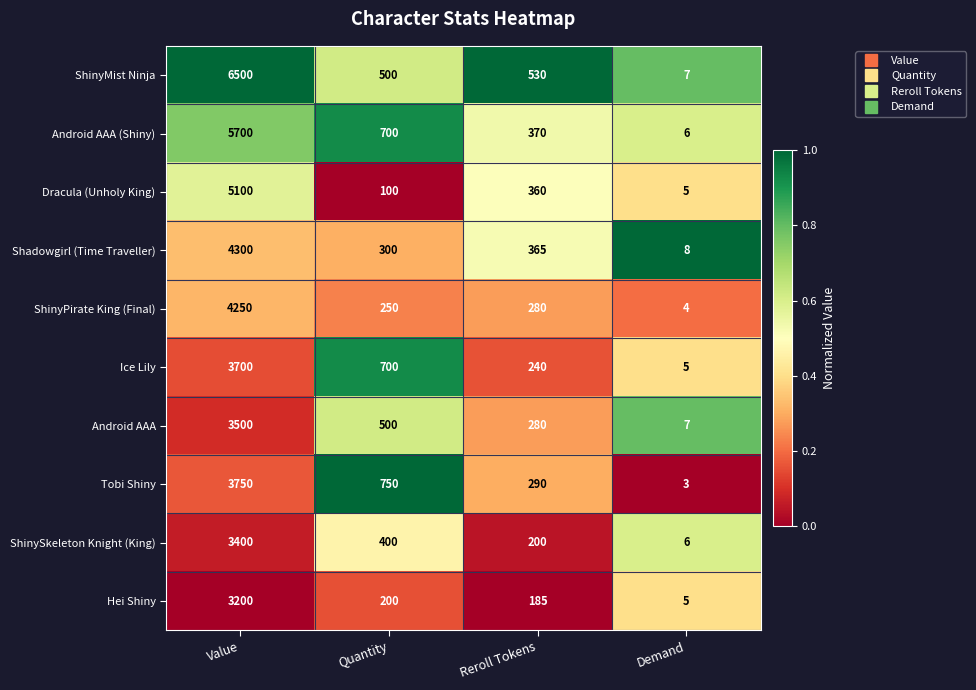

The Hei Shiny series shows 317 at Quantity. True or false?

False